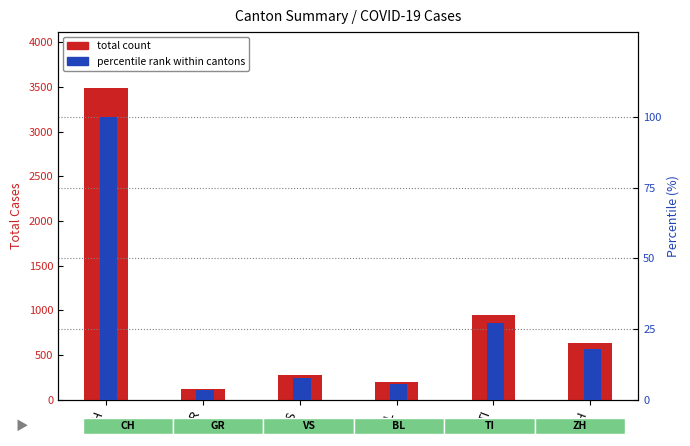

What is the label of the 4th bar from the right?

VS